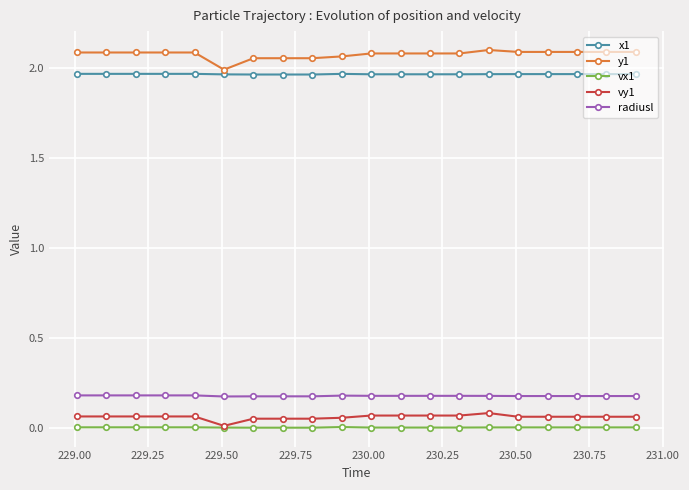

True or false: vy1 and radiusl cross at least once.

False